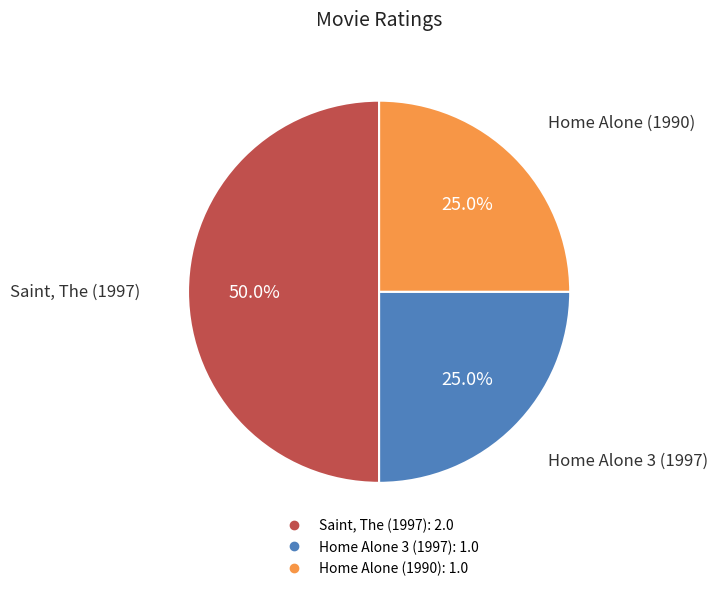

Combined, do Saint, The (1997) and Home Alone (1990) account for over 50%?

Yes